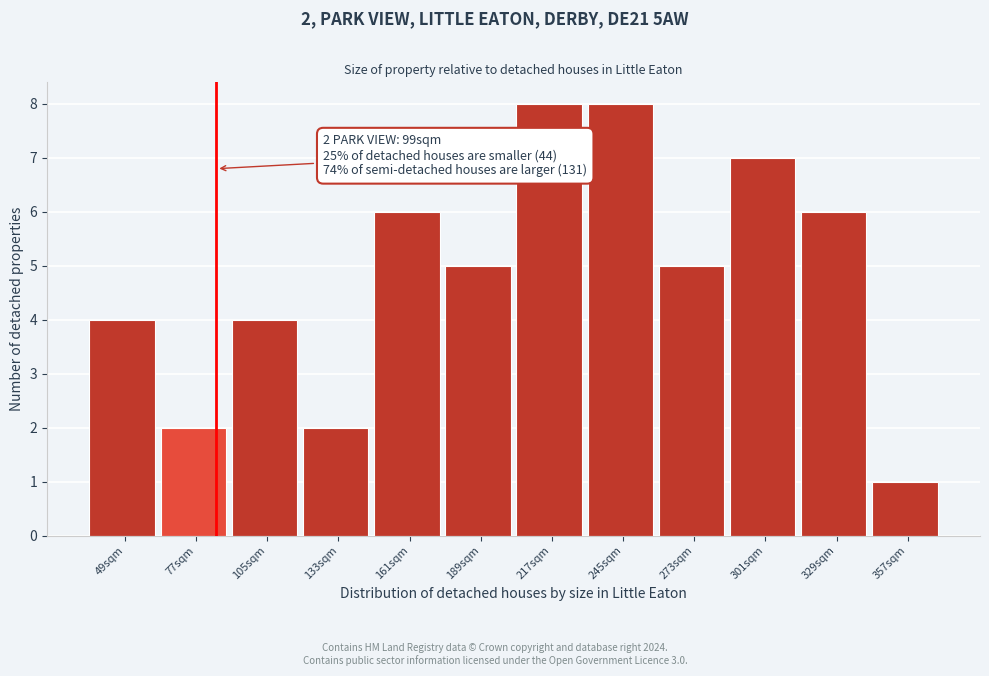

Reading right to left, extract all data points from this chart.

1	6	7	5	8	8	5	6	2	4	2	4